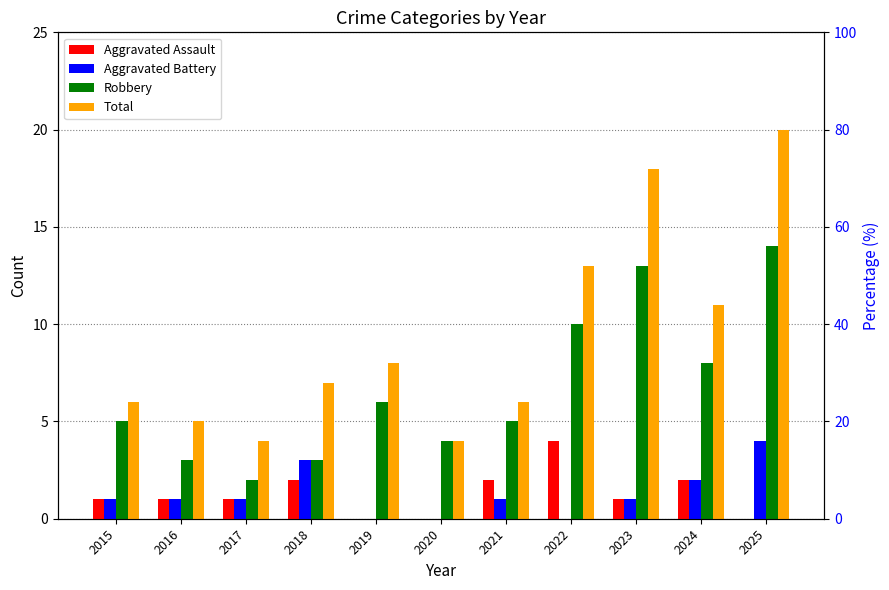

What is the total value across all series at 2023?

33